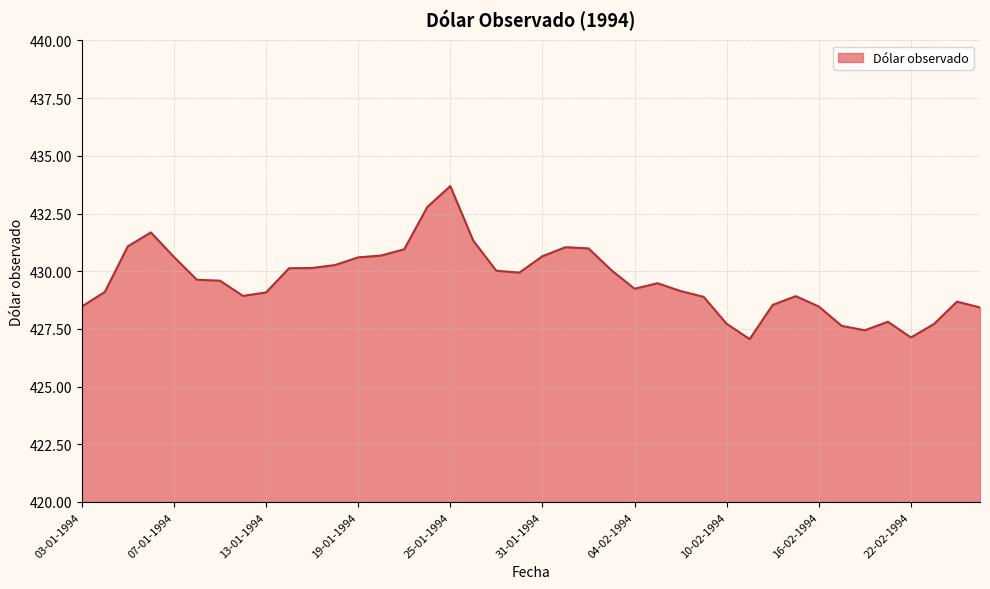

What is the minimum value shown in the chart?

427.1